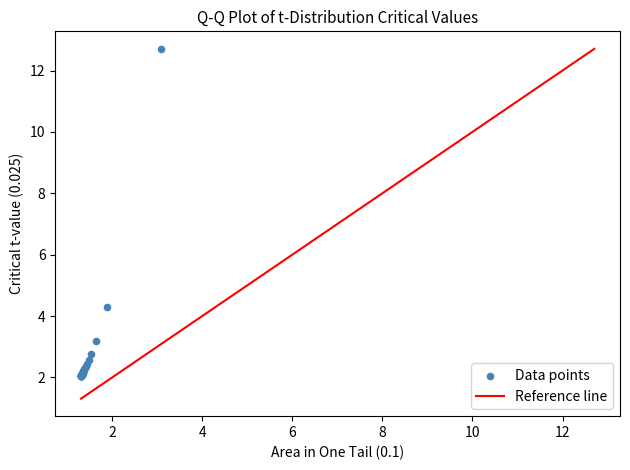

What Y value in the scatter plot is closest to 7?

4.3